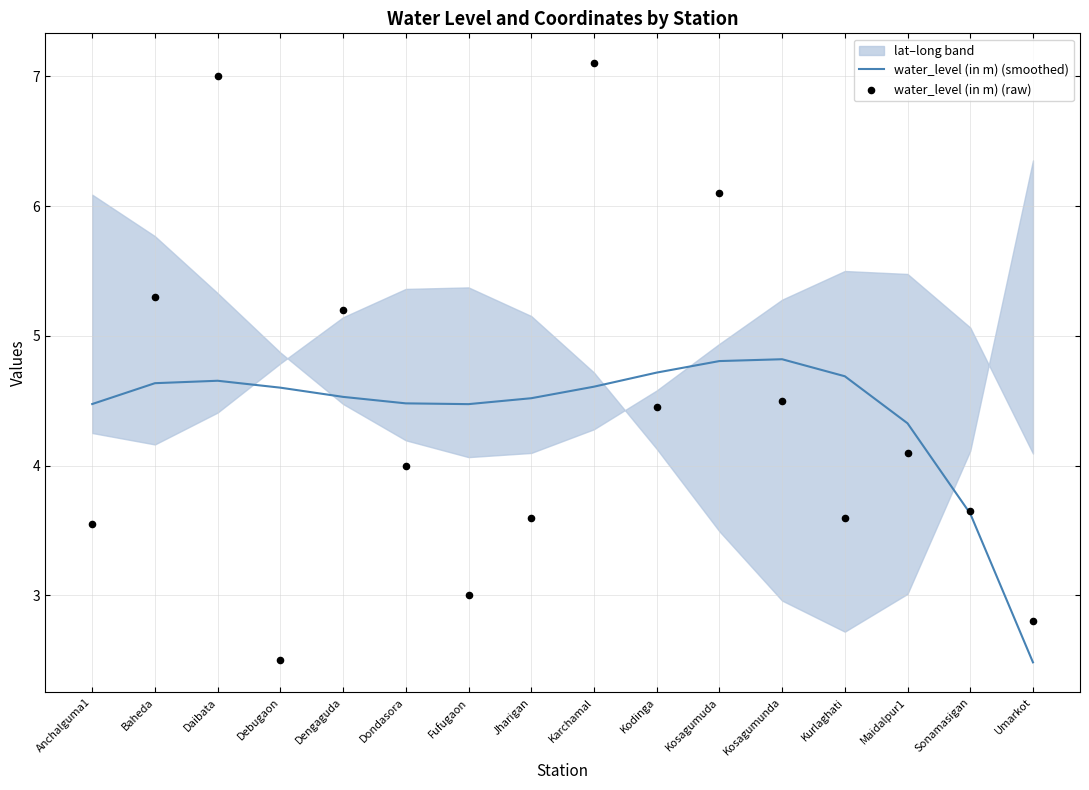

Which series has the largest total across all categories?

water_level (in m) (raw)